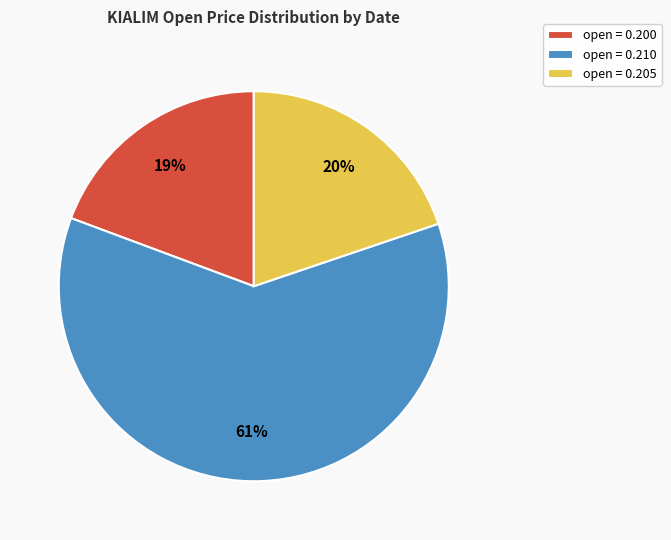

To the nearest percent, what percentage of the pie is open = 0.200?

19%